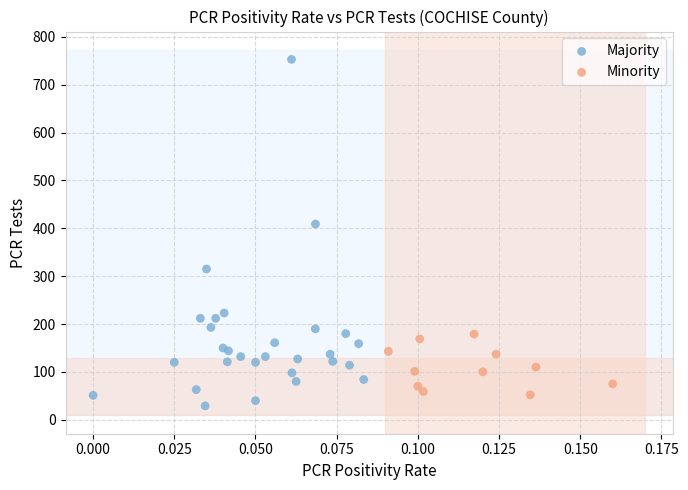

Which series has the widest spread of Y values?

Majority